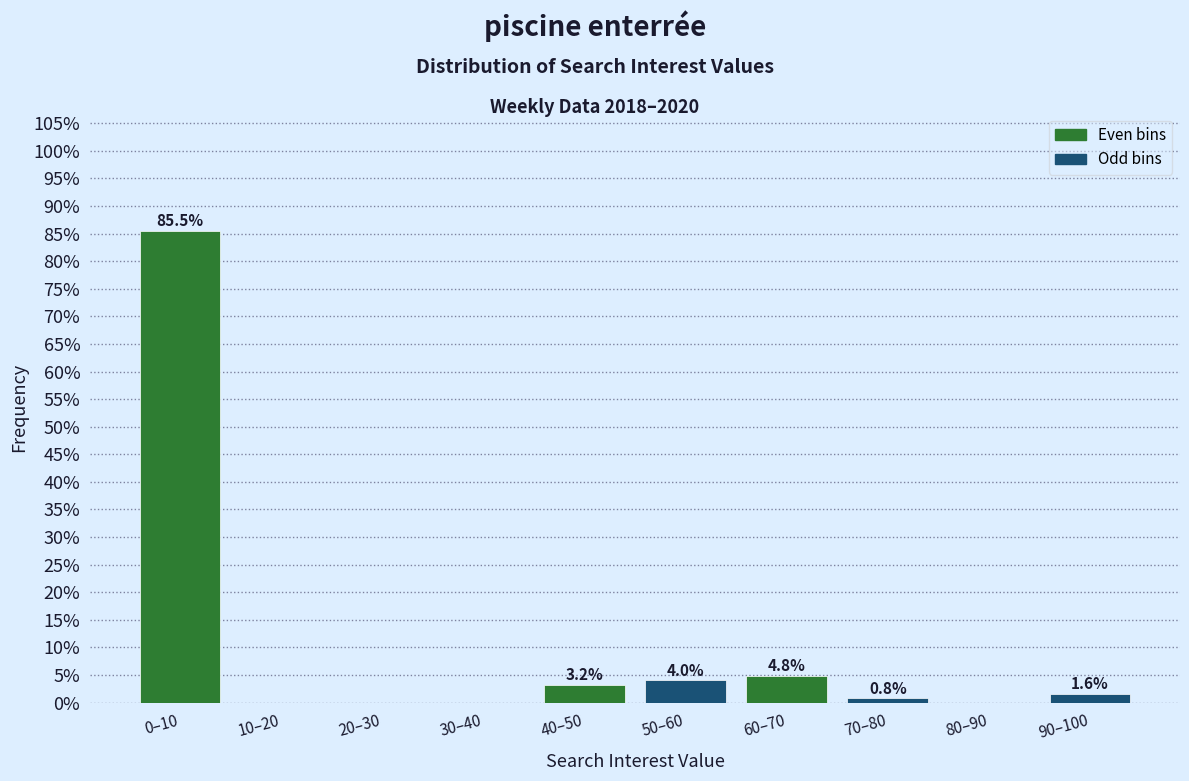

Reading left to right, extract all data points from this chart.

0–10=85.5	10–20=0.0	20–30=0.0	30–40=0.0	40–50=3.2	50–60=4.0	60–70=4.8	70–80=0.8	80–90=0.0	90–100=1.6